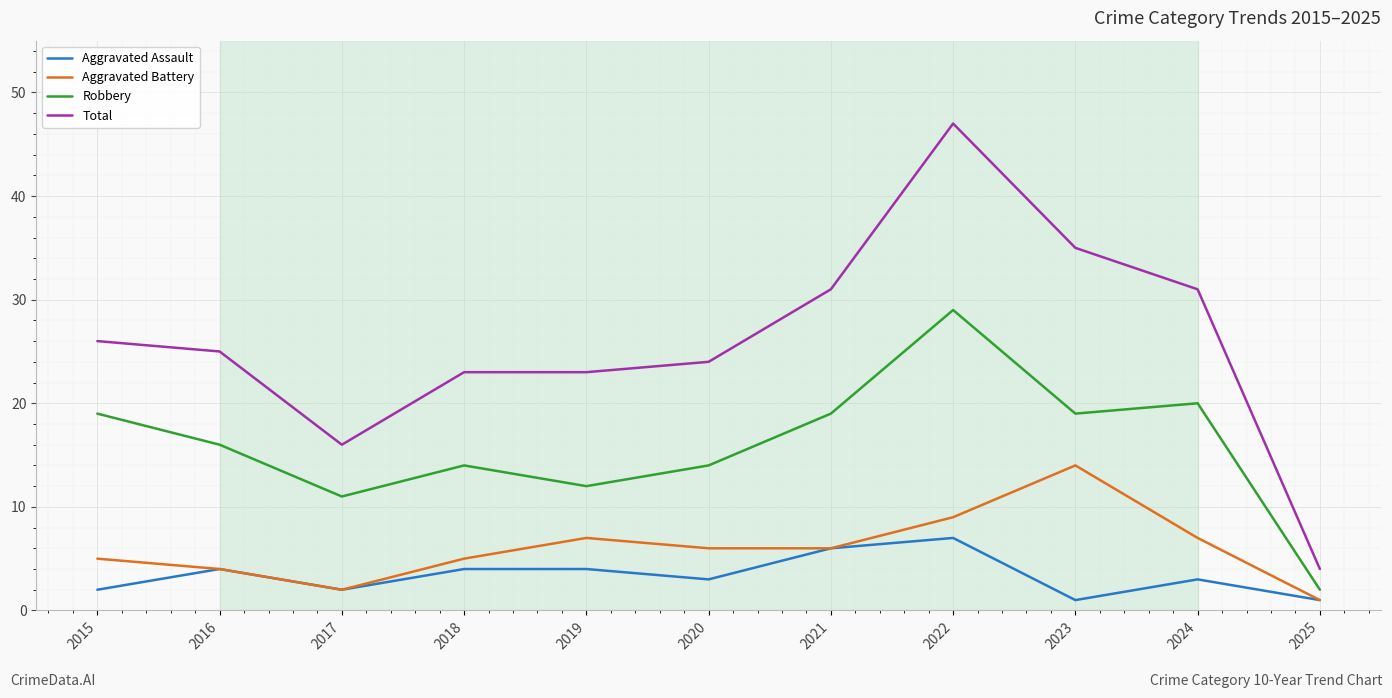

Which category has the highest value across all series?

2022